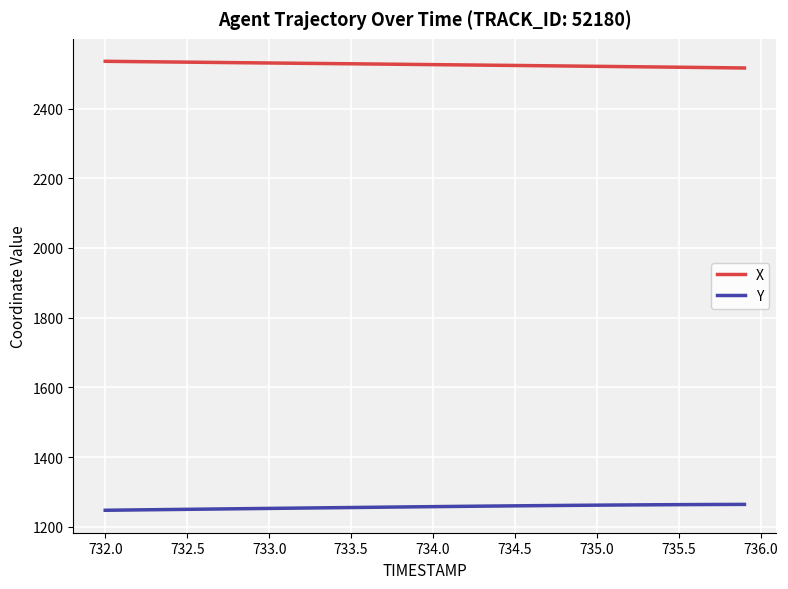

Which series has the largest total across all categories?

X